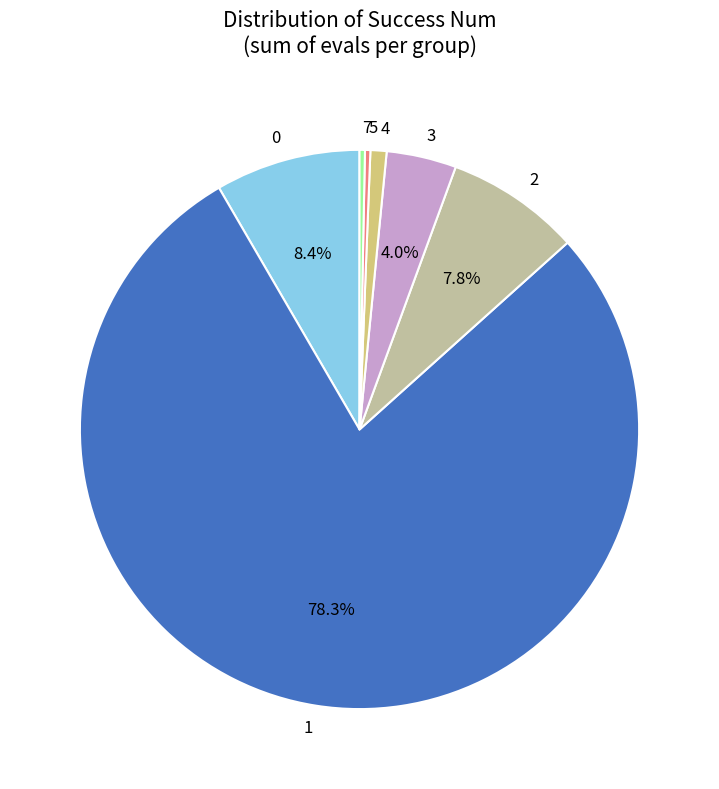

What percentage is NOT represented by 3?

96.0%